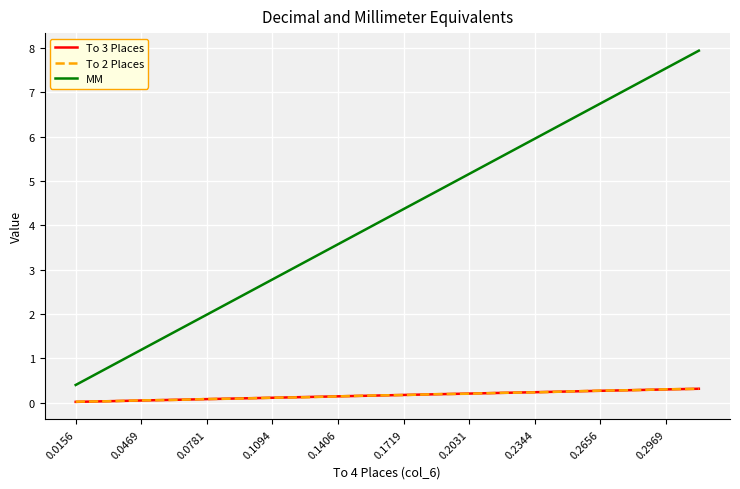

True or false: MM and To 3 Places cross at least once.

False